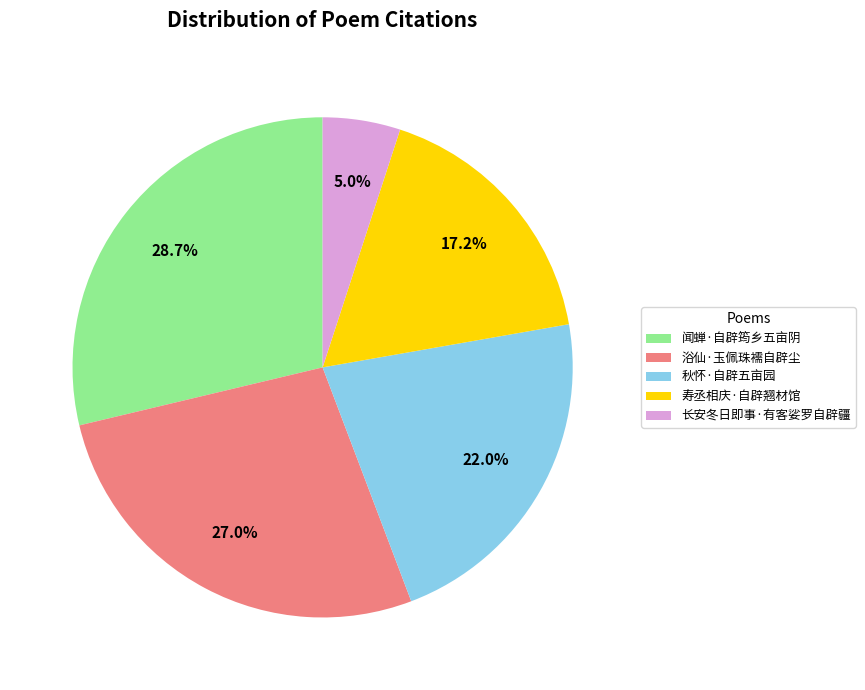

What is the largest slice in the pie chart?

闻蝉·自辟筠乡五亩阴